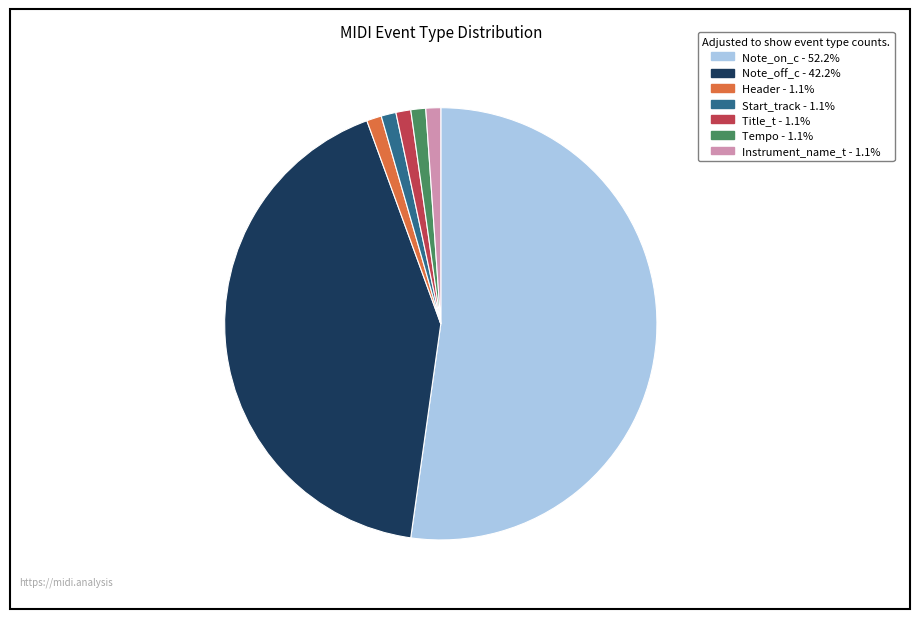

True or false: Start_track accounts for 11% of the total.

False